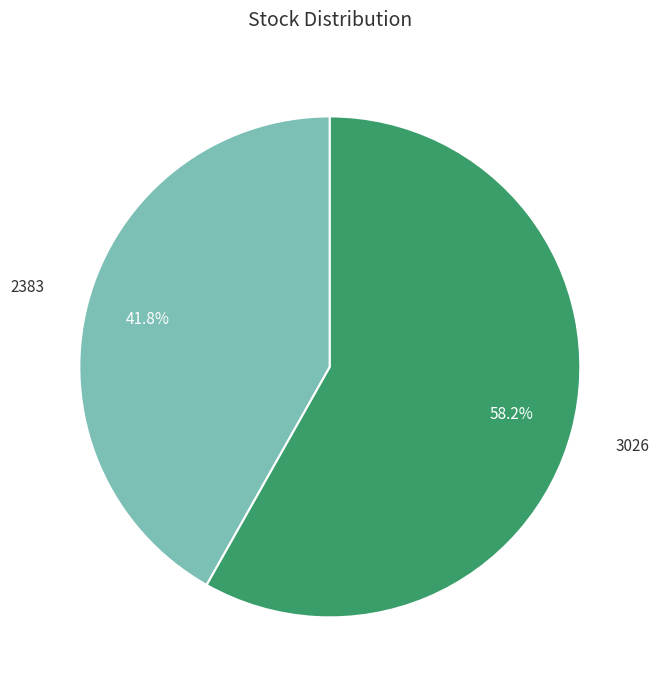

Which category has the smallest portion of the pie?

2383